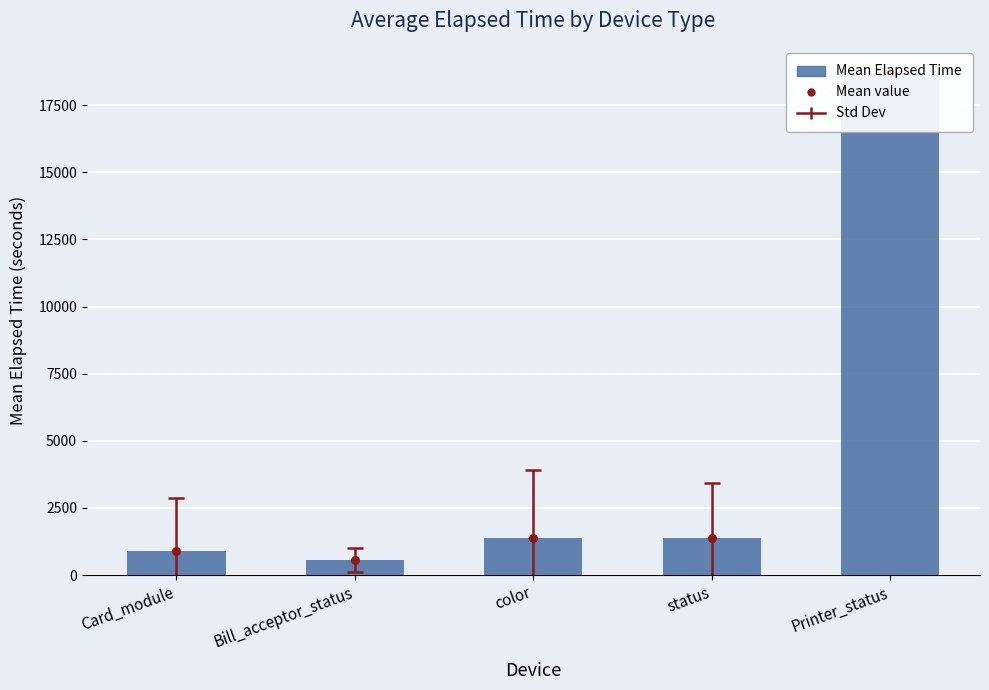

What is the total value across all series at Bill_acceptor_status?

1093.2